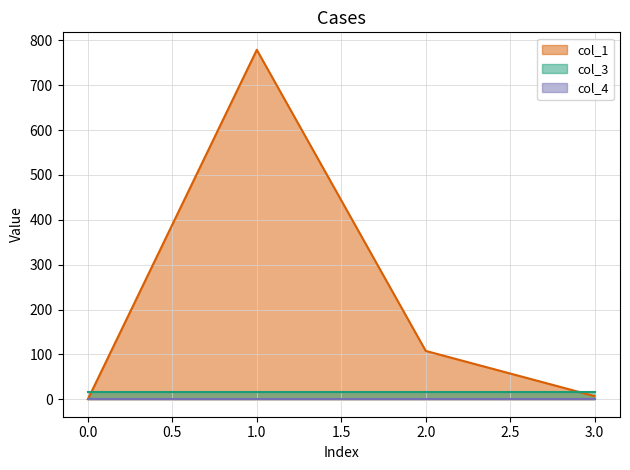

True or false: col_1 has a value of 1195.1 at 1.

False